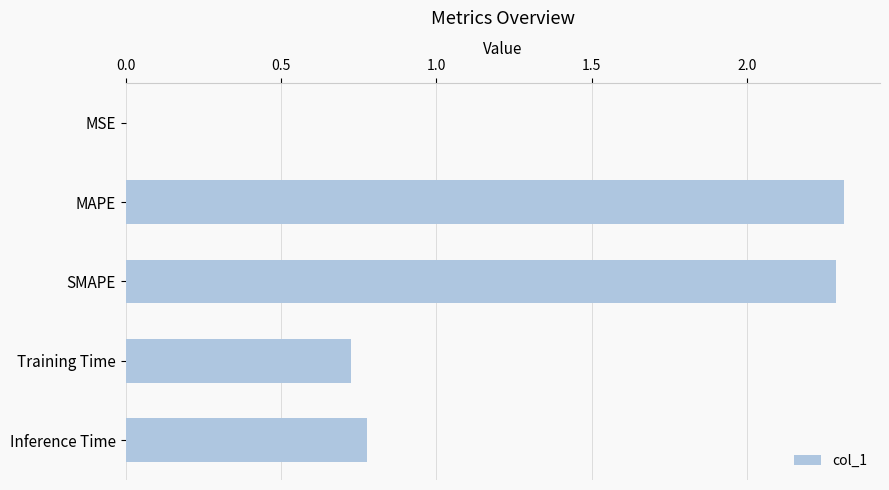

What is the sum of the values at Inference Time and SMAPE?

3.1